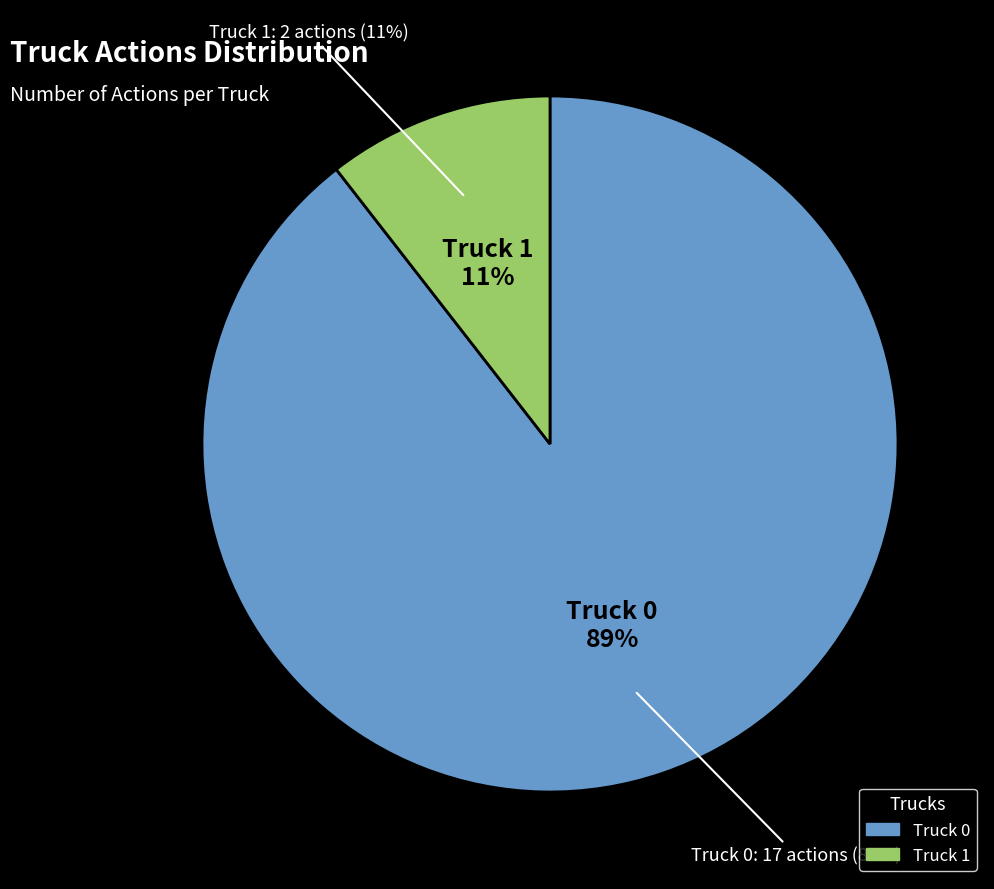

Does Truck 0 account for over 50% of the chart?

Yes